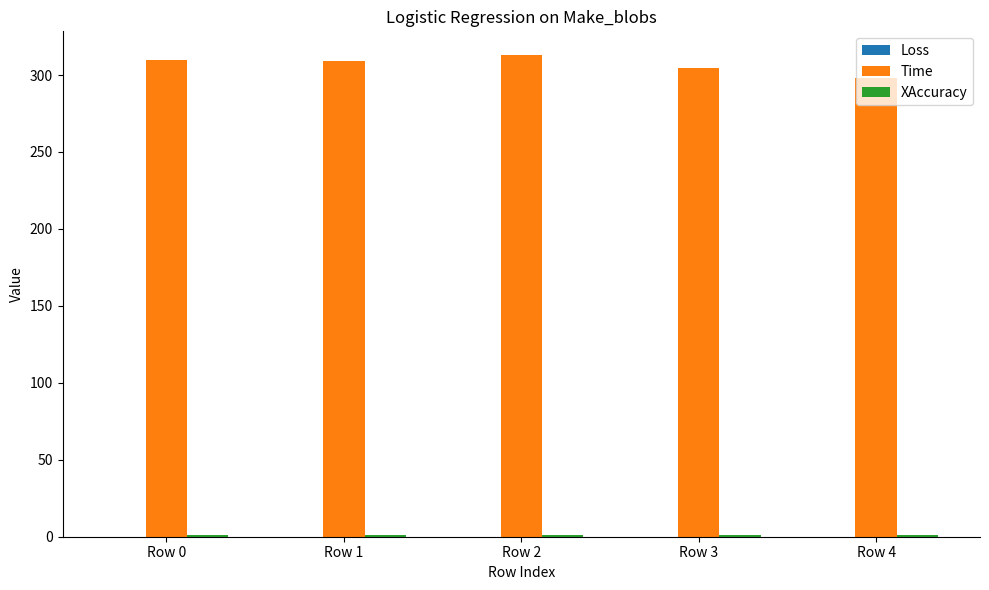

How many distinct data groups are displayed?

3